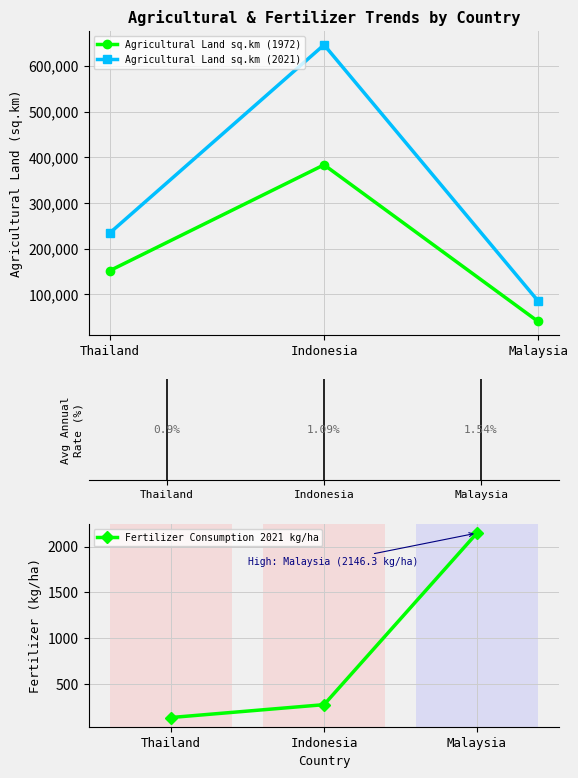

Rank the series at Indonesia from lowest to highest value.

Fertilizer Consumption 2021 kg/ha, Agricultural Land sq.km (1972), Agricultural Land sq.km (2021)